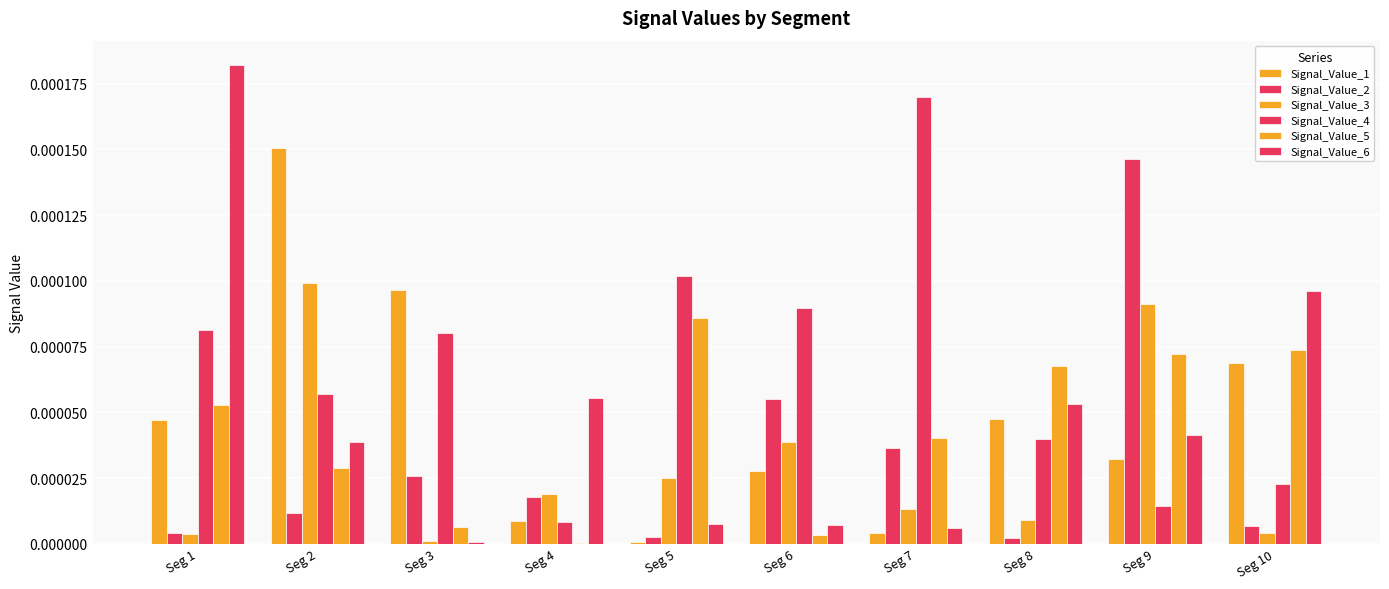

Which series has the largest total across all categories?

Signal_Value_4